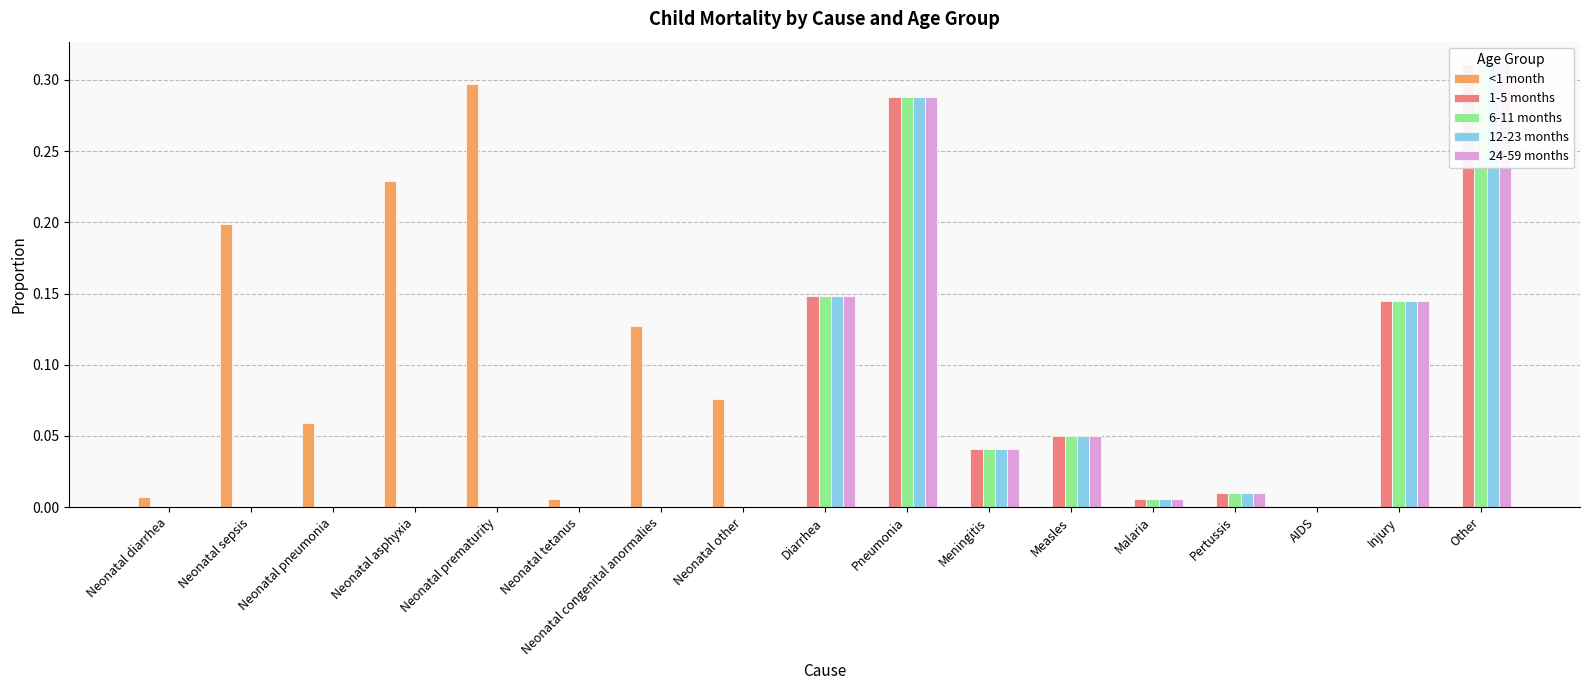

Read the <1 month value at Neonatal prematurity.

0.3